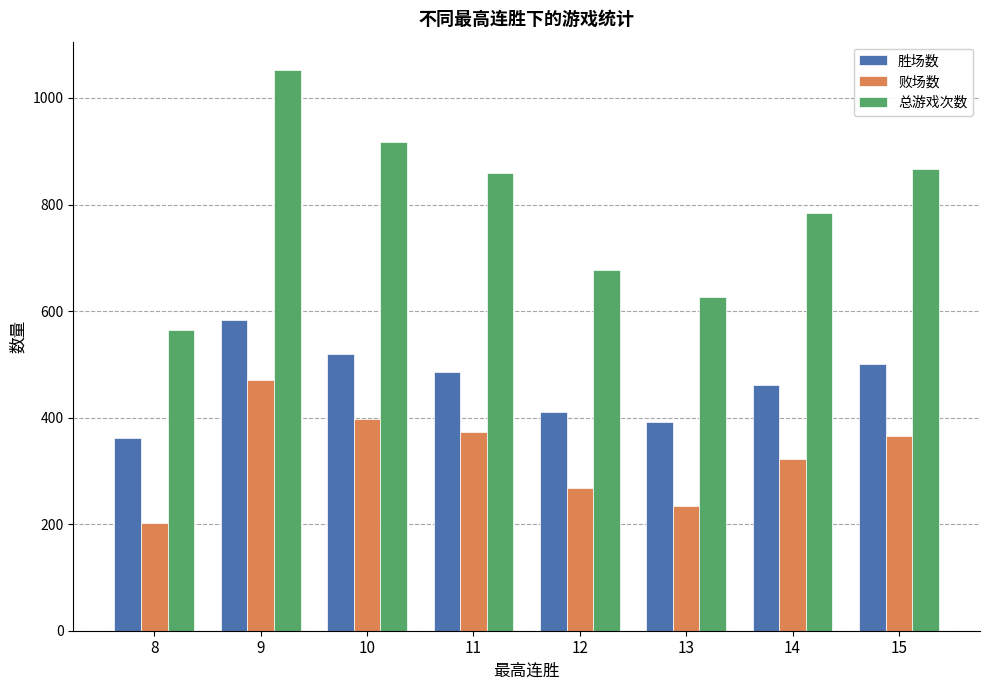

The value of 败场数 at 9 is 219. True or false?

False